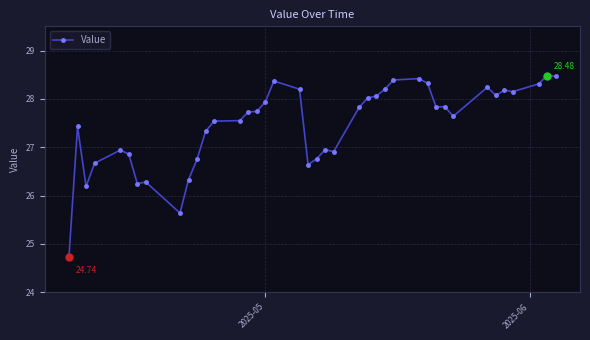

What is the difference between the second highest and minimum values?

3.7